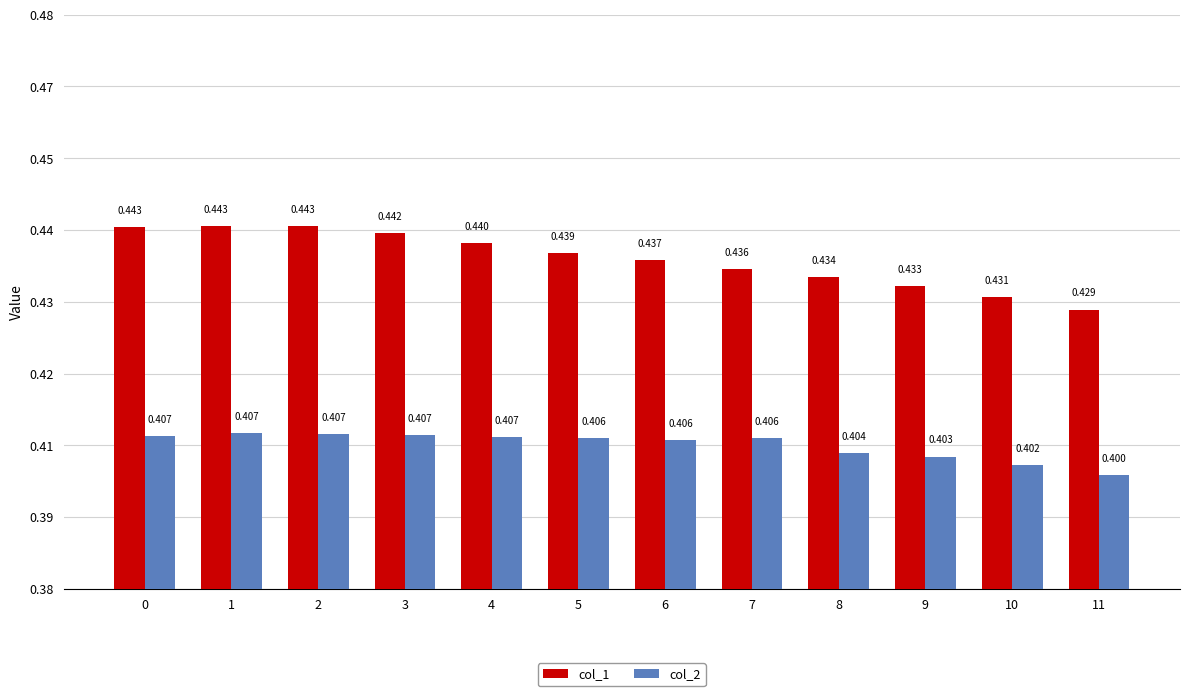

What is the value of the col_2 bar at the 4th from the left?

0.4